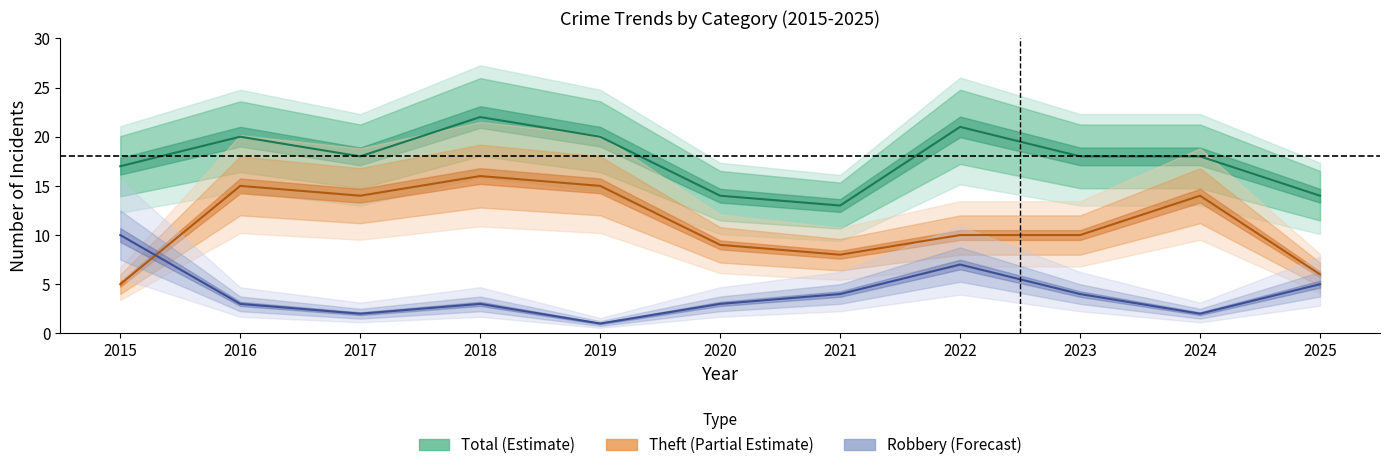

Reading left to right, list all the values displayed in this chart.

Robbery: 2015=10	2016=3	2017=2	2018=3	2019=1	2020=3	2021=4	2022=7	2023=4	2024=2	2025=5
Theft: 2015=5	2016=15	2017=14	2018=16	2019=15	2020=9	2021=8	2022=10	2023=10	2024=14	2025=6
Total: 2015=17	2016=20	2017=18	2018=22	2019=20	2020=14	2021=13	2022=21	2023=18	2024=18	2025=14